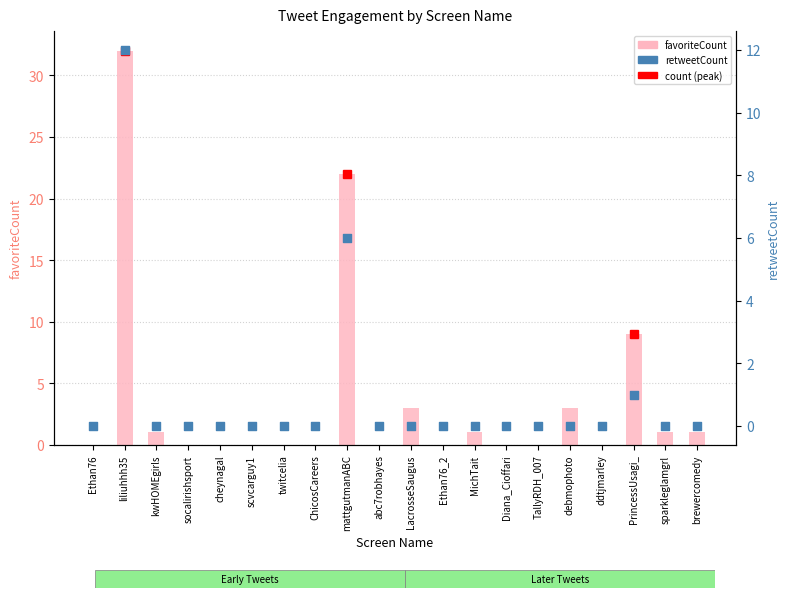

Which series has the largest Y range (max minus min)?

favoriteCount